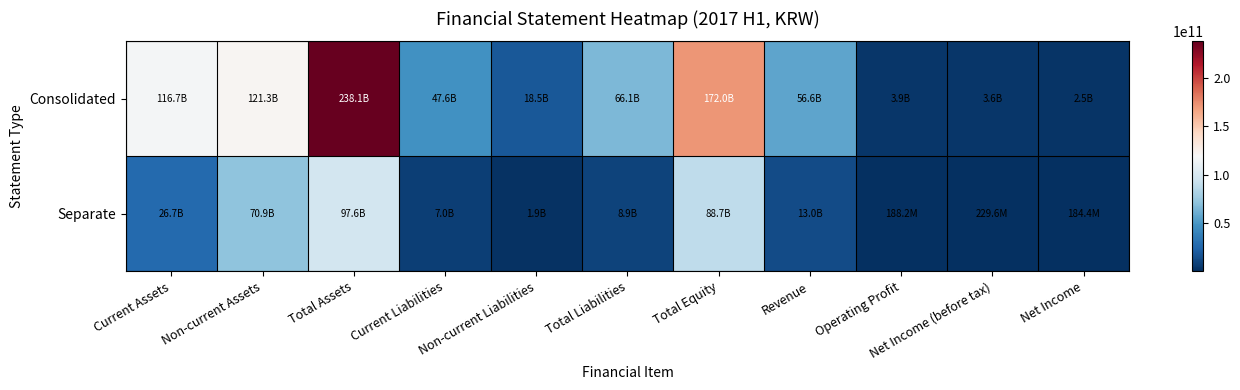

Which series has the largest total across all categories?

Consolidated